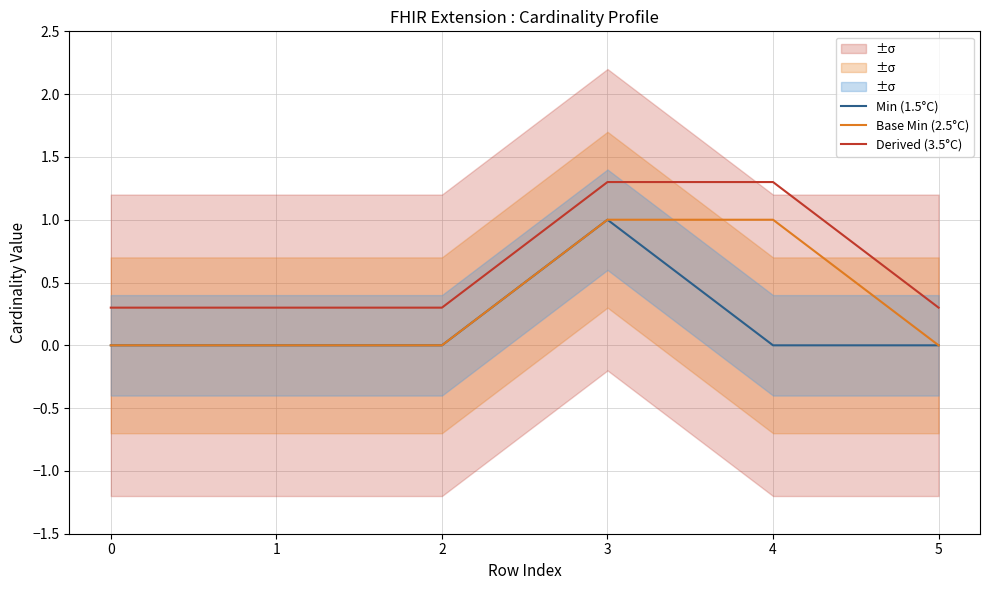

What is the total value across all series at 1?

0.3